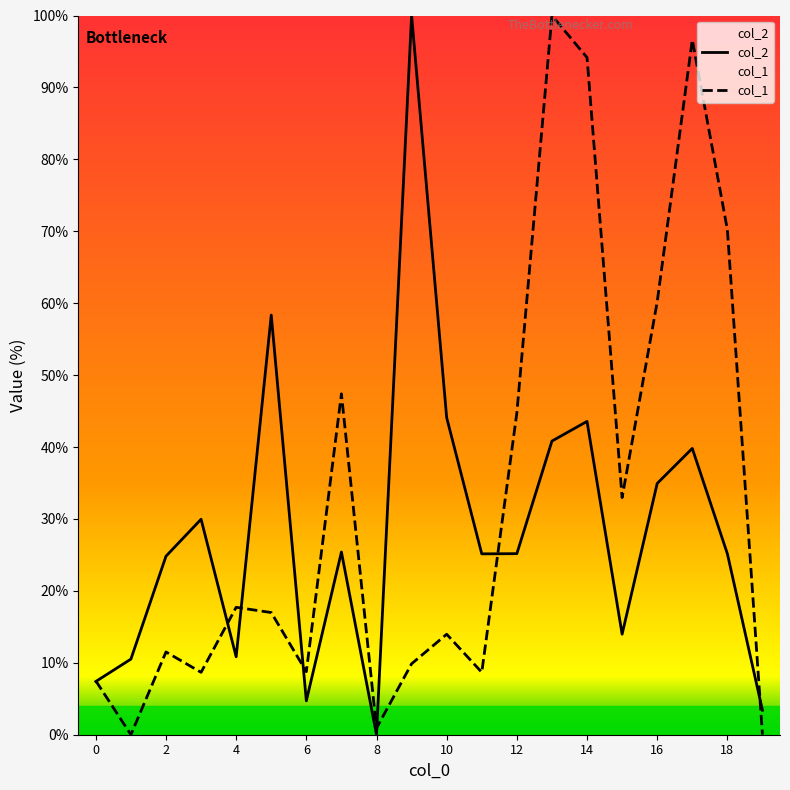

How many lines are shown in the chart?

2